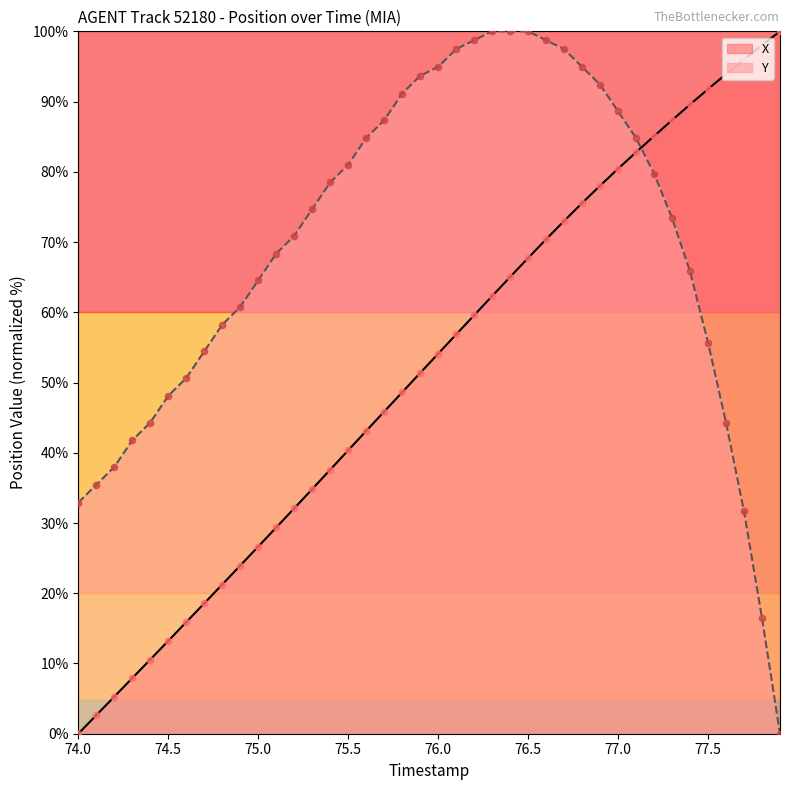

Which series has the largest Y range (max minus min)?

X